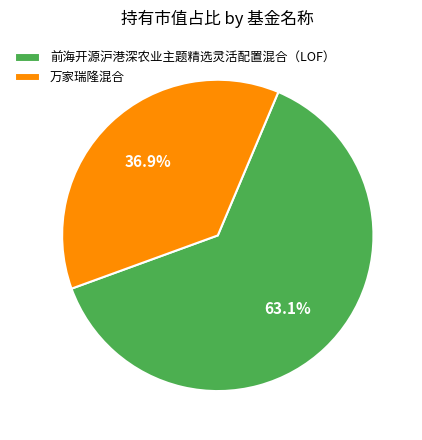

Which slice is the smallest?

万家瑞隆混合